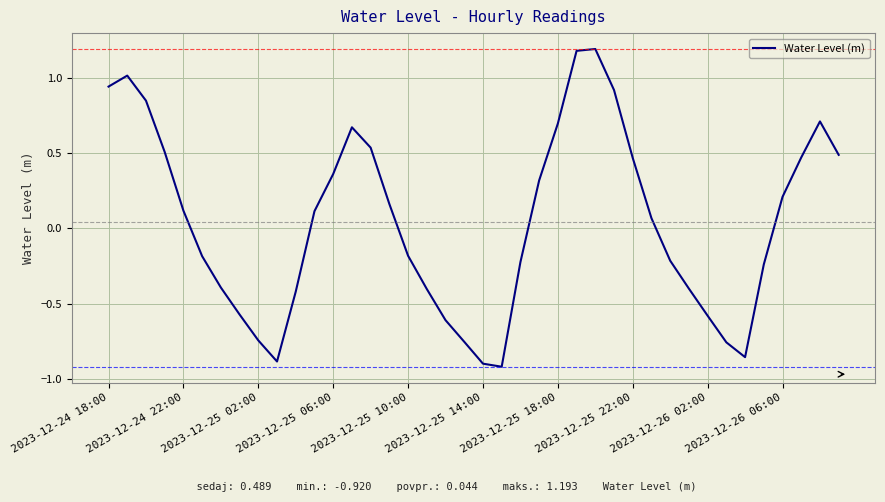

Does the chart have visible grid lines?

Yes